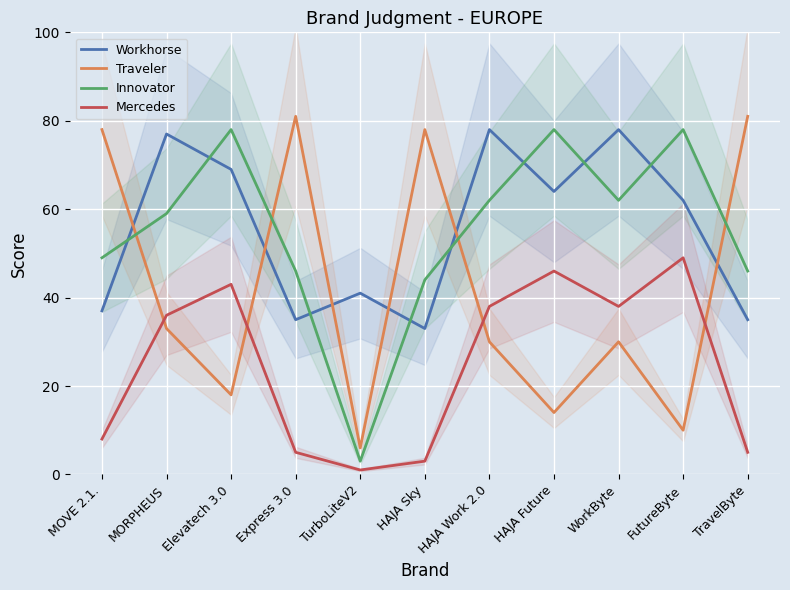

What is the label of the 8th point from the left?

HAJA Future